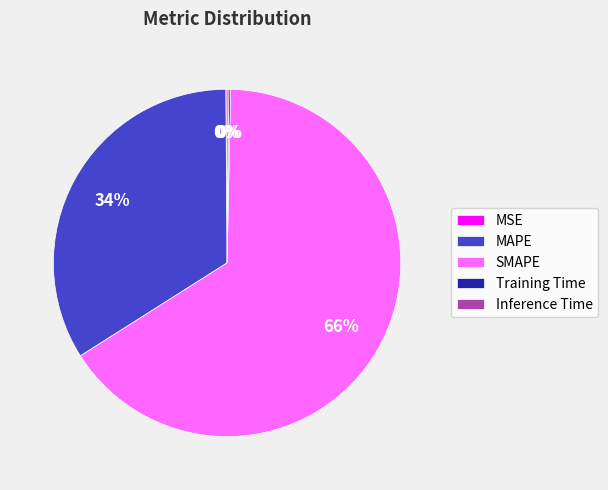

Which category has the biggest portion of the pie?

SMAPE